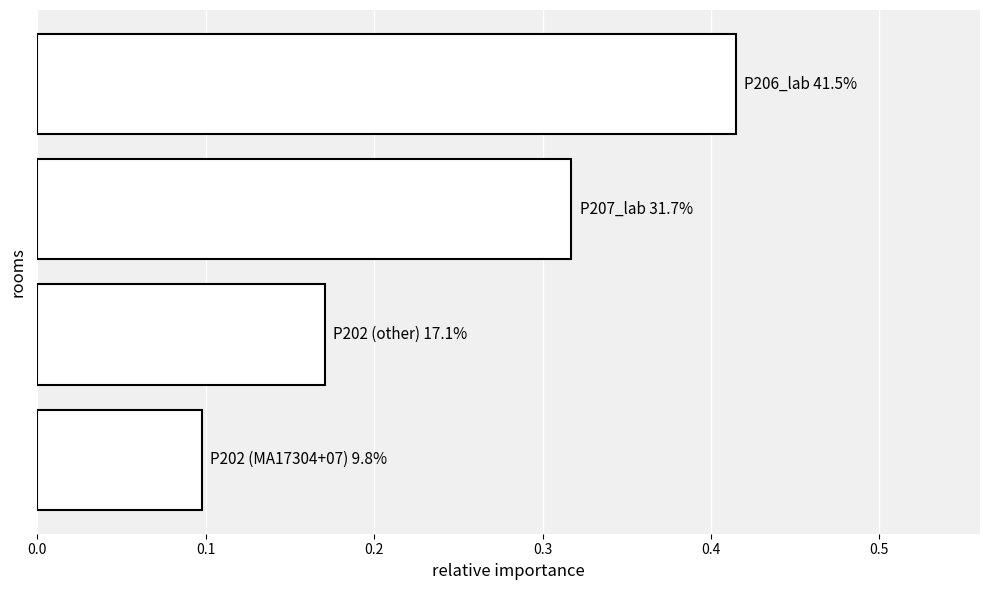

How many values are between 0 and 1?

4